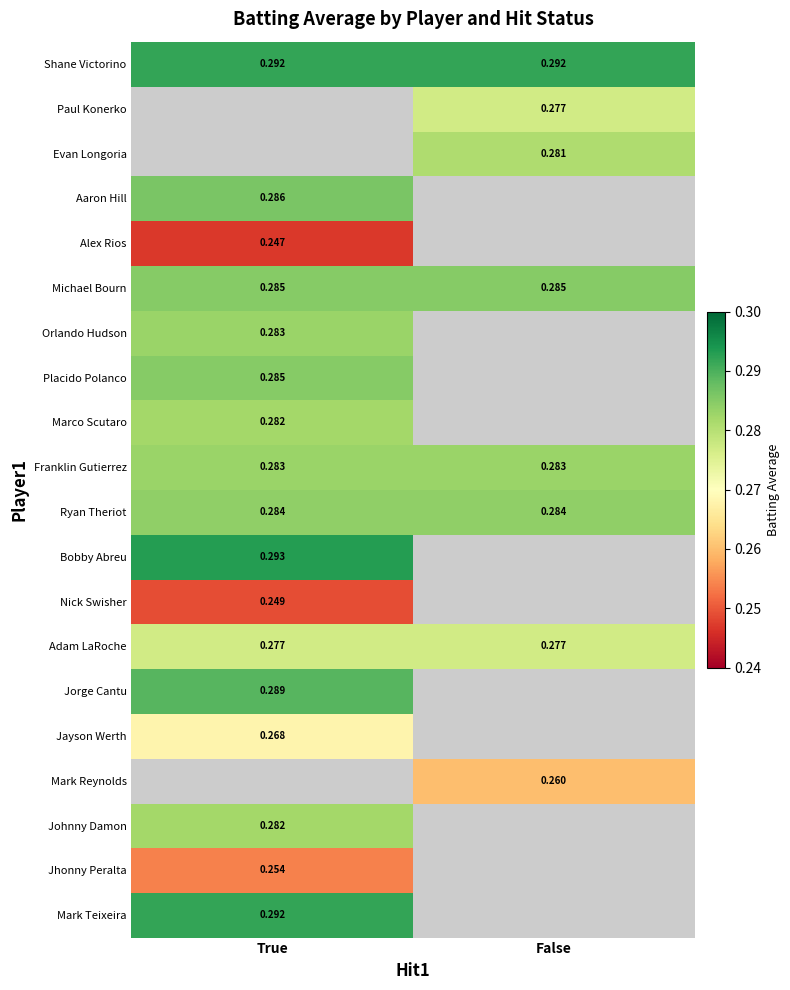

Which series changed the most between True and False?

Shane Victorino